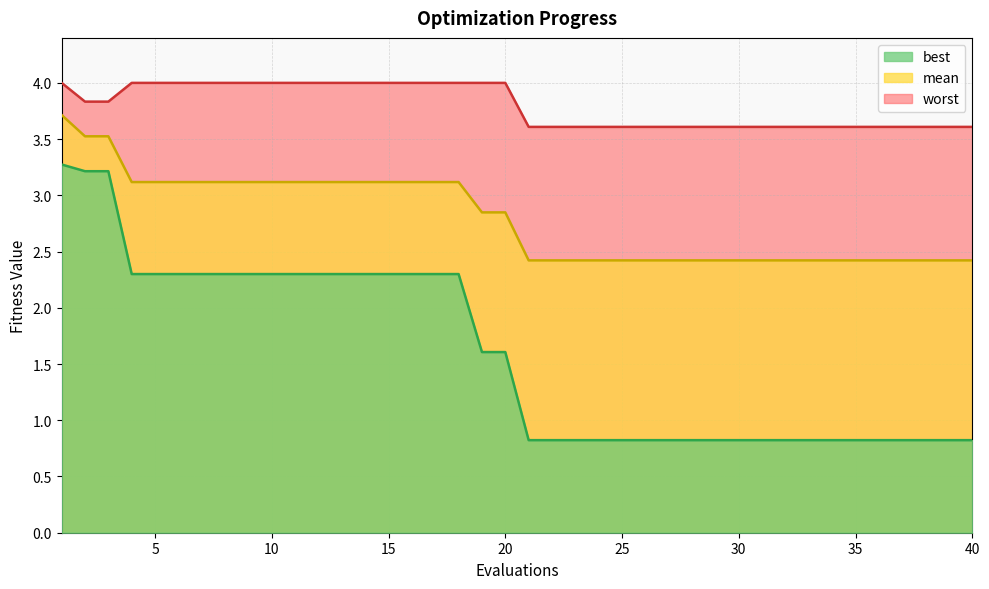

Which has a higher value, 6 or 36?

6